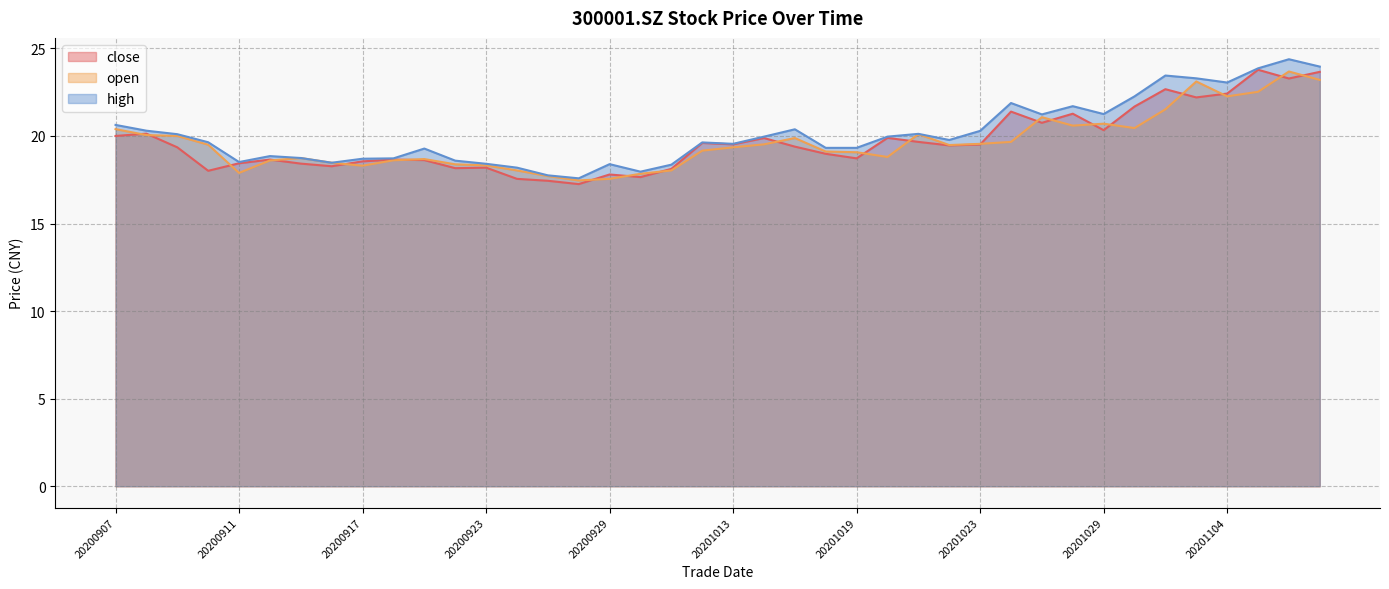

What is the difference between the maximum and minimum values in the close series?

6.5